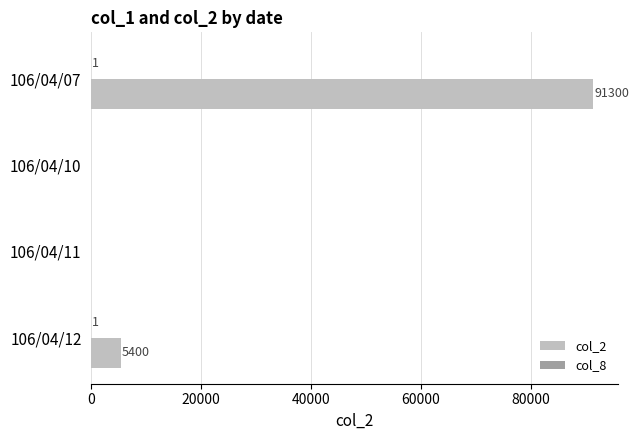

Between 106/04/07 and 106/04/11, which series saw the biggest shift?

col_2